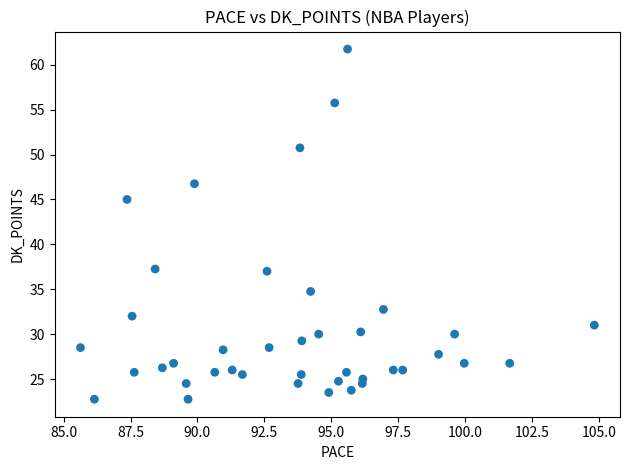

What is the range of Y values (max minus min)?

39.0